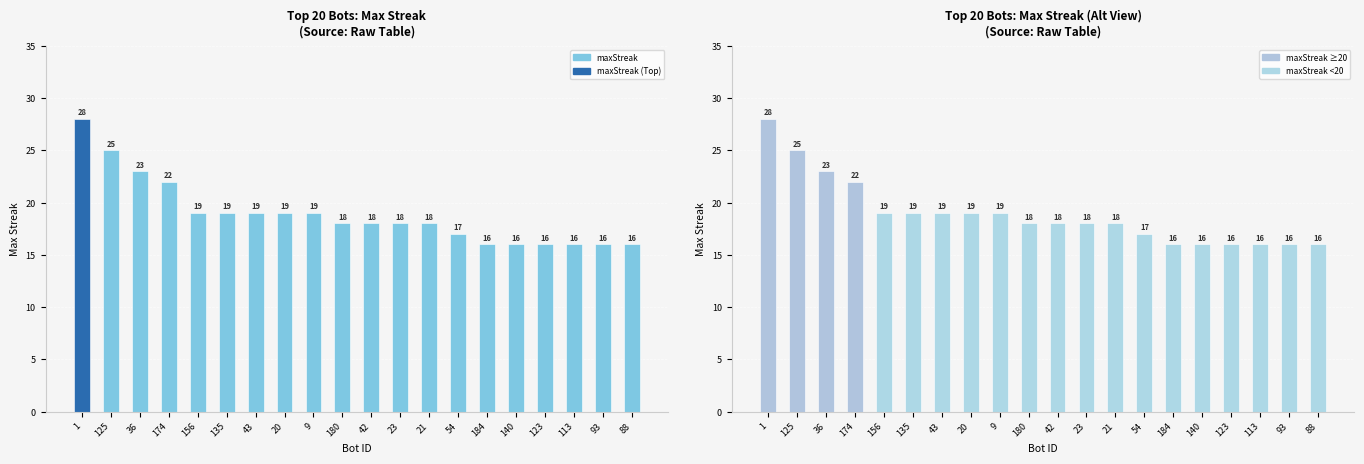

At 174, list the series in order from largest to smallest.

maxStreak, maxStreak (Alt View)